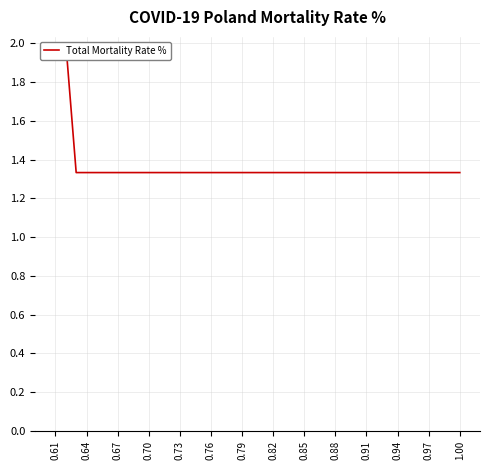

What is the sum of all values?

54.7